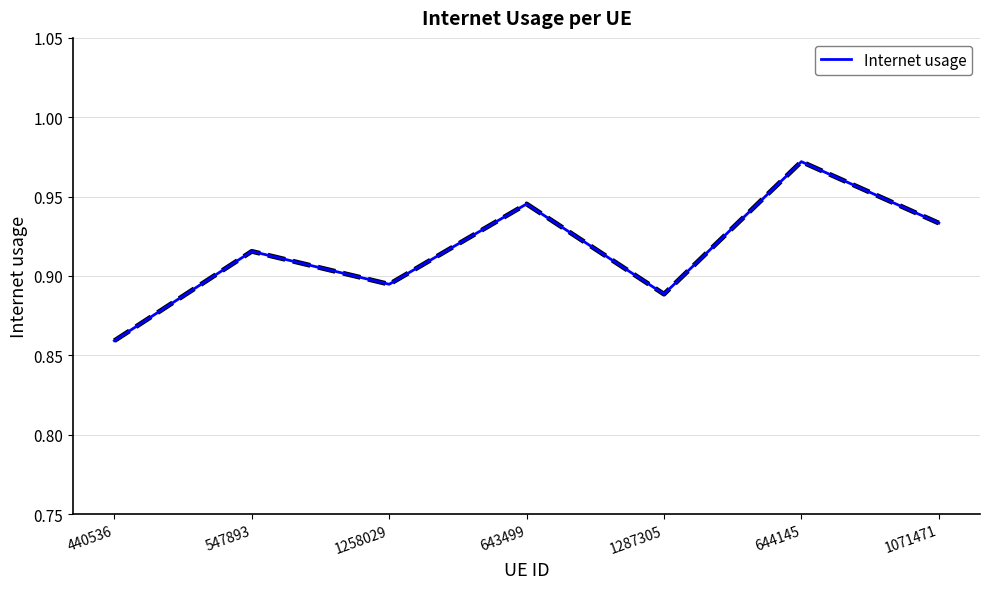

The value at 1071471 is 1.2. True or false?

False